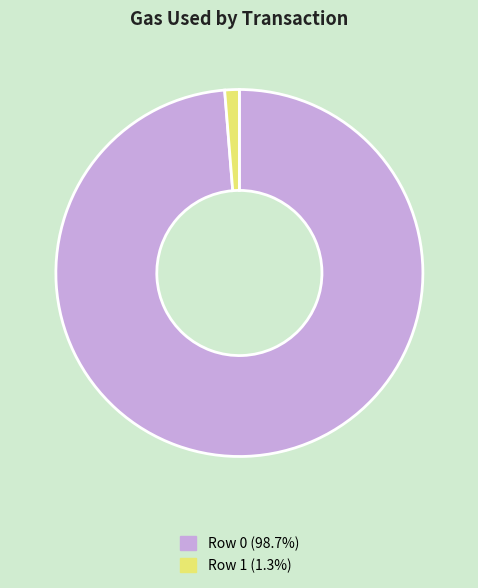

Which category accounts for the majority?

Row 0